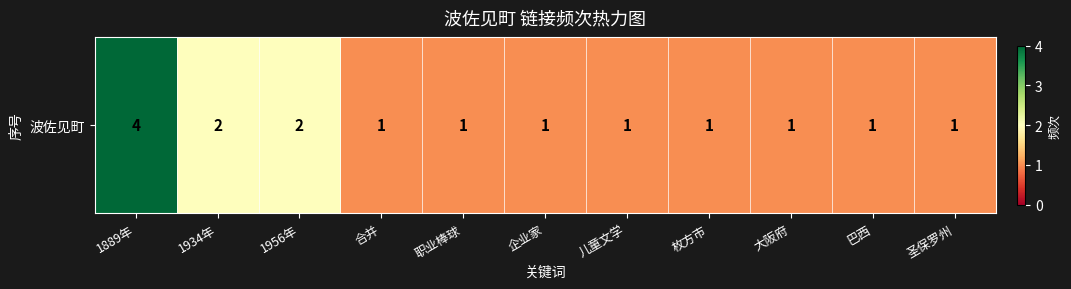

Rank the categories by value from lowest to highest.

合并, 职业棒球, 企业家, 儿童文学, 枚方市, 大阪府, 巴西, 圣保罗州, 1934年, 1956年, 1889年